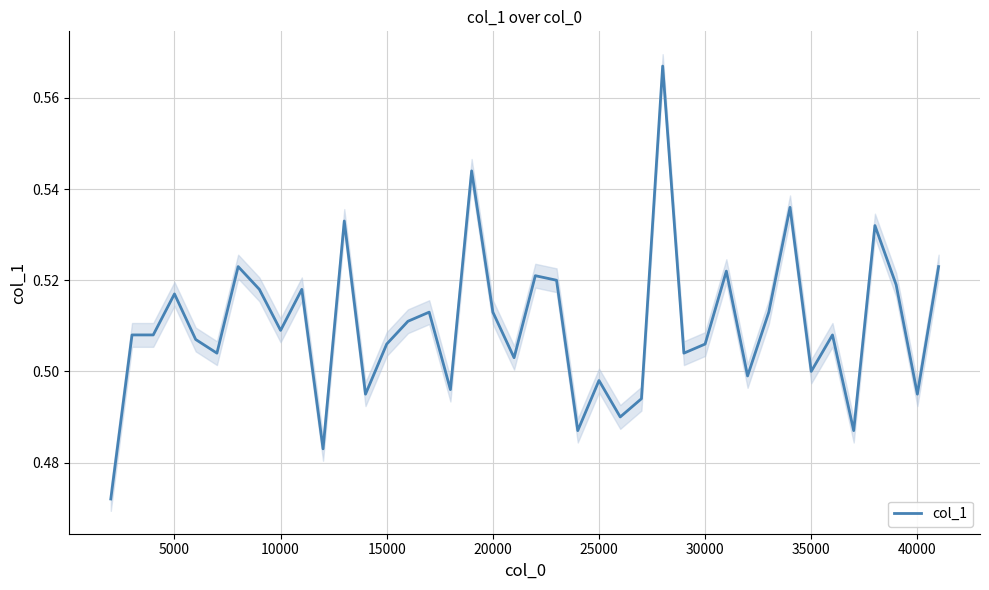

How many points are higher than both their immediate neighbors (excluding endpoints)?

13